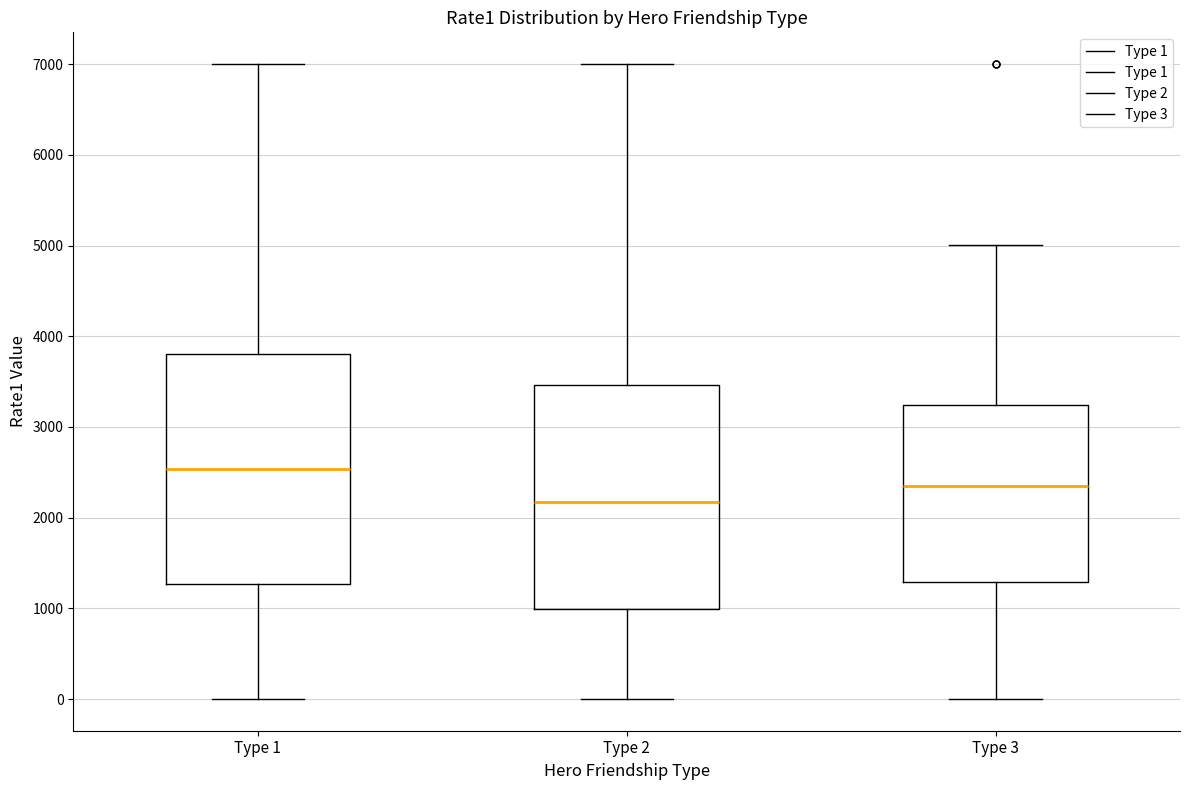

Reading left to right, read every box against the y-axis: the position of its median line, the range the box covers, and the ends of its whiskers. The values are not printed on the chart, so give them approximately, as read against the axis.

Type 1: median 2500, box 1300 to 3800, whiskers 0 to 7000
Type 2: median 2200, box 1000 to 3500, whiskers 0 to 7000
Type 3: median 2300, box 1300 to 3200, whiskers 0 to 5000